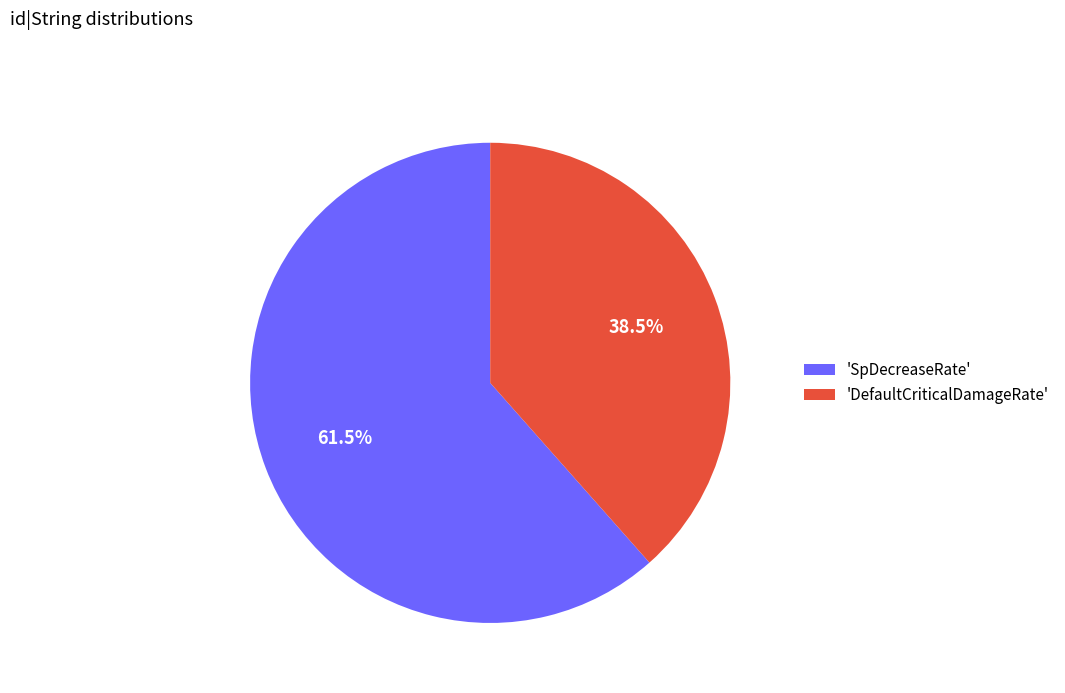

Between 'SpDecreaseRate' and 'DefaultCriticalDamageRate', which is larger?

'SpDecreaseRate'